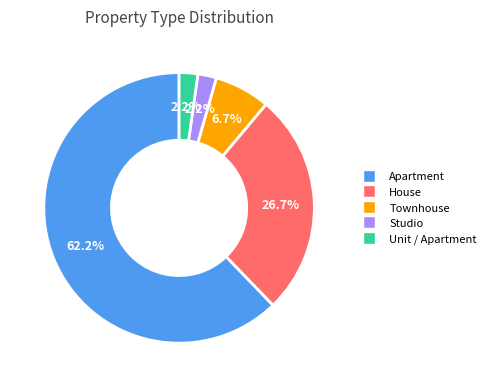

Which has a higher value, Apartment or Townhouse?

Apartment